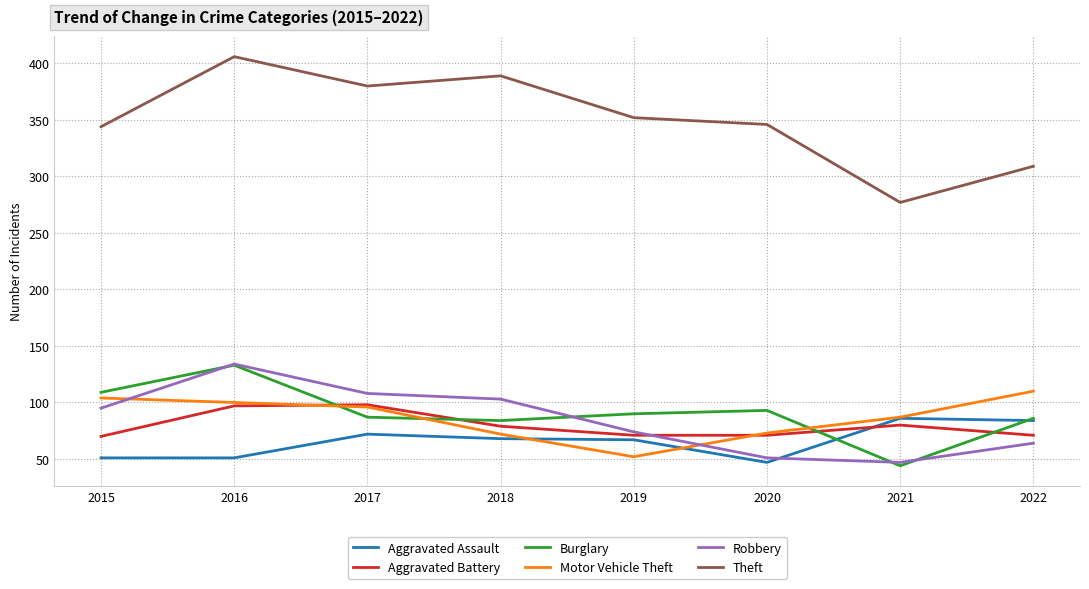

At which category is the sum across all series the highest?

2016